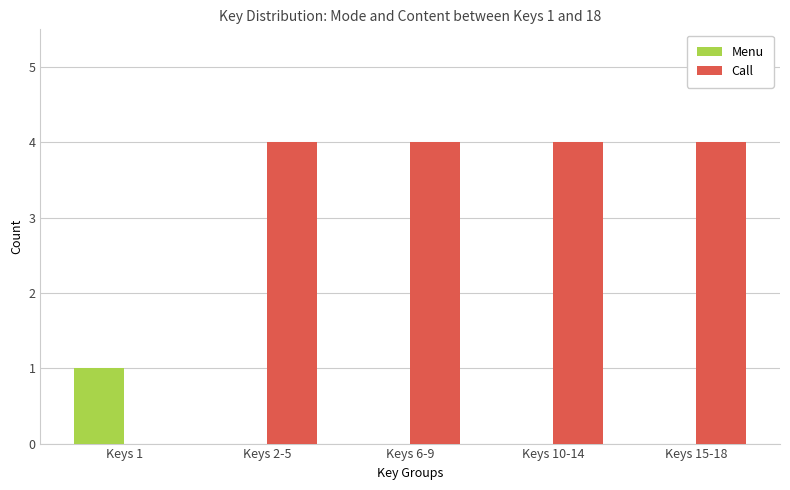

What is the difference between the Menu values at Keys 10-14 and Keys 1?

1